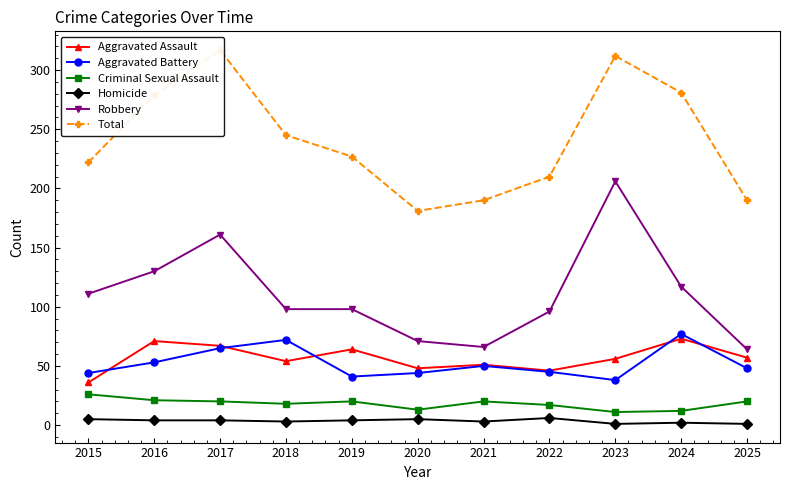

Reading left to right, transcribe all the data shown in this chart.

Aggravated Assault: 2015=36	2016=71	2017=67	2018=54	2019=64	2020=48	2021=51	2022=46	2023=56	2024=73	2025=57
Aggravated Battery: 2015=44	2016=53	2017=65	2018=72	2019=41	2020=44	2021=50	2022=45	2023=38	2024=77	2025=48
Criminal Sexual Assault: 2015=26	2016=21	2017=20	2018=18	2019=20	2020=13	2021=20	2022=17	2023=11	2024=12	2025=20
Homicide: 2015=5	2016=4	2017=4	2018=3	2019=4	2020=5	2021=3	2022=6	2023=1	2024=2	2025=1
Robbery: 2015=111	2016=130	2017=161	2018=98	2019=98	2020=71	2021=66	2022=96	2023=206	2024=117	2025=64
Total: 2015=222	2016=279	2017=317	2018=245	2019=227	2020=181	2021=190	2022=210	2023=312	2024=281	2025=190